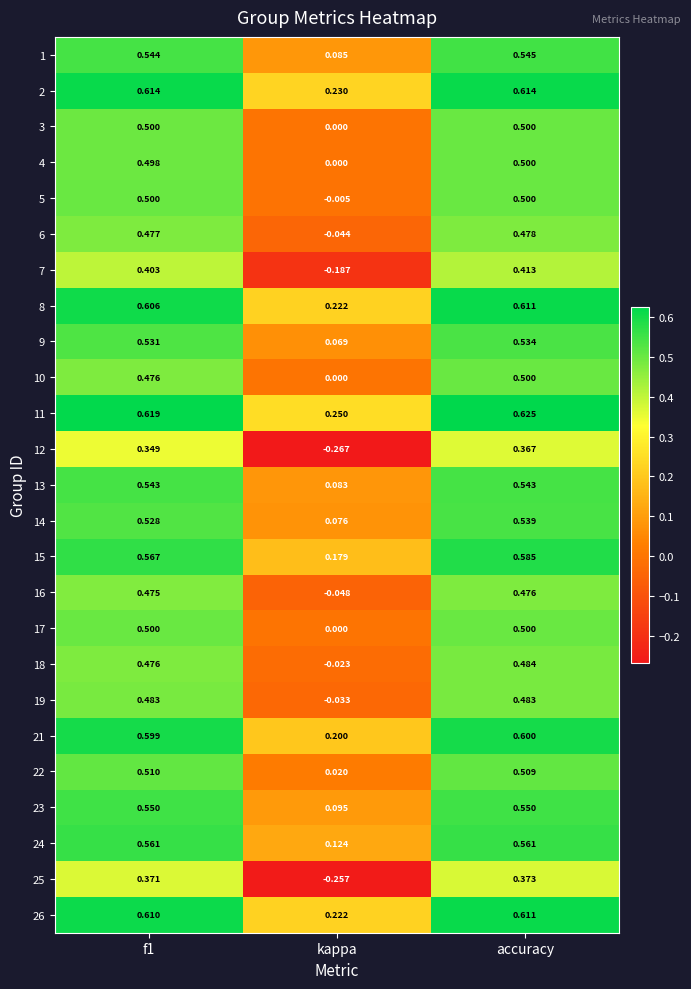

At which label is 10 closest to 0?

kappa